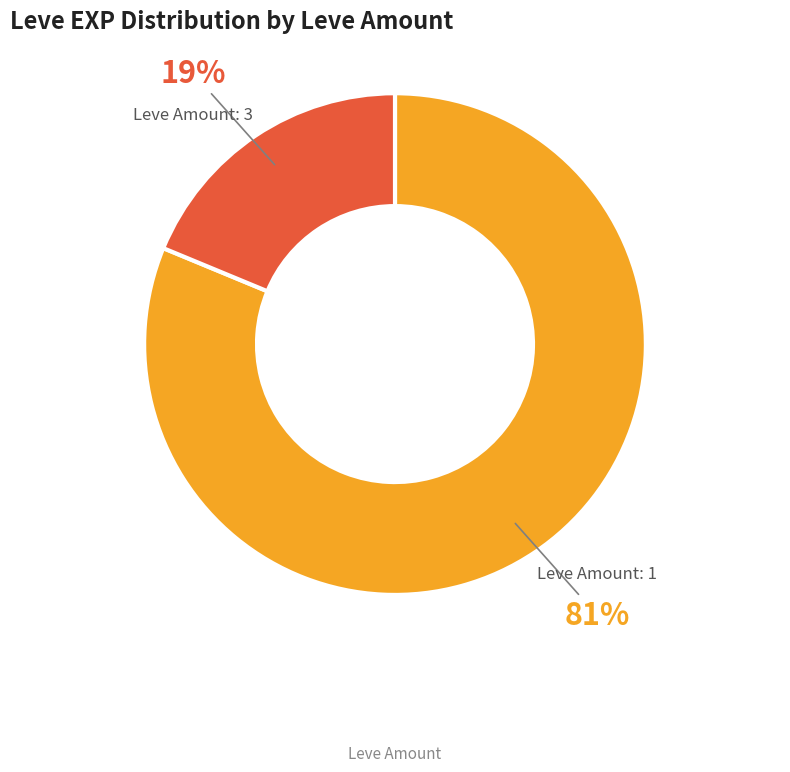

Is there a majority slice in this chart?

Yes